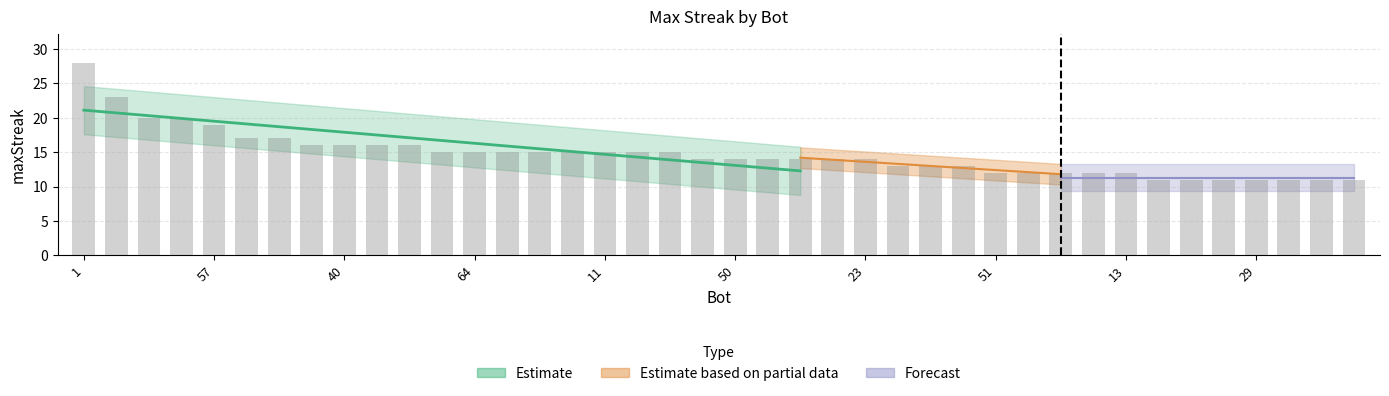

Does the chart contain any negative values?

No